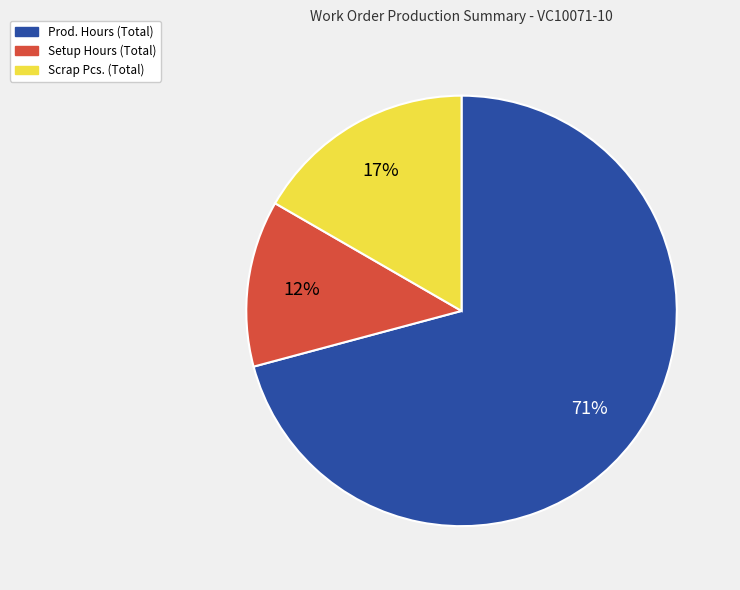

Is Prod. Hours (Total) the majority of the pie?

Yes